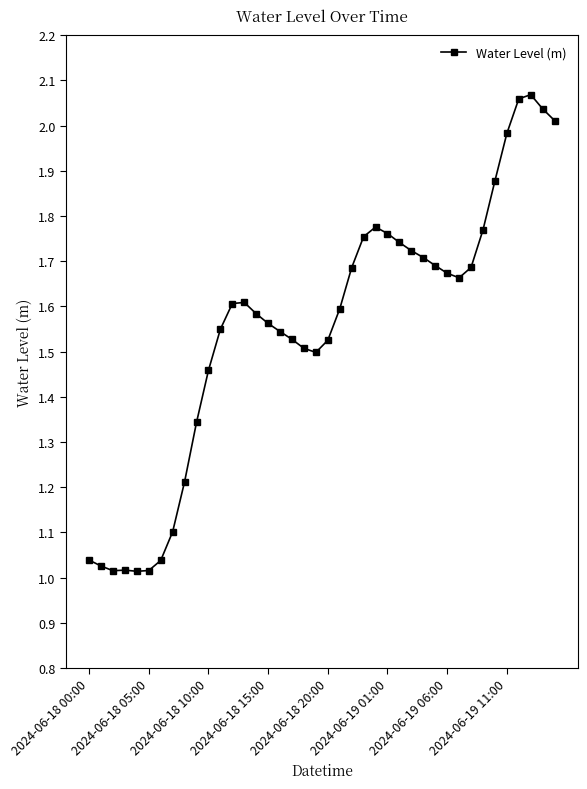

How many lines are shown in the chart?

1